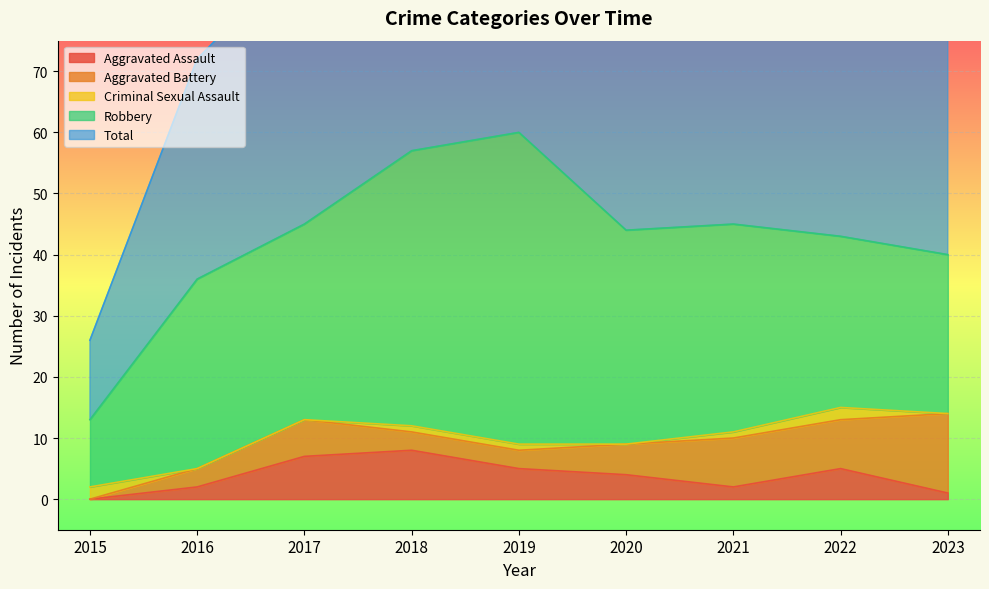

At which category does the chart reach its peak across all series?

2019